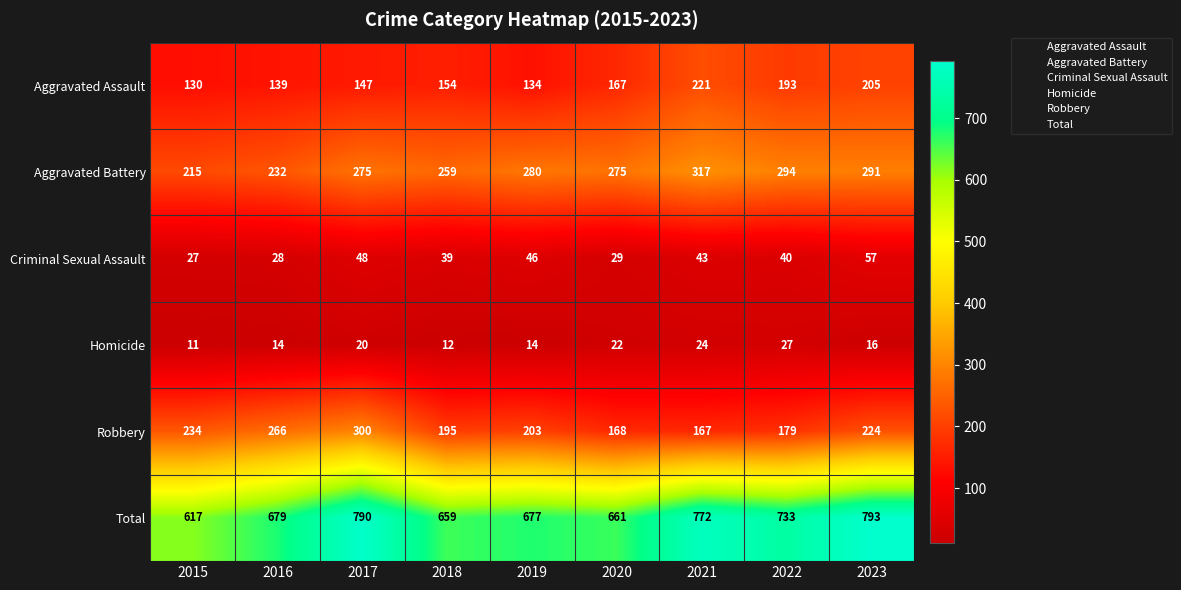

What is the sum of all Aggravated Assault values?

1490